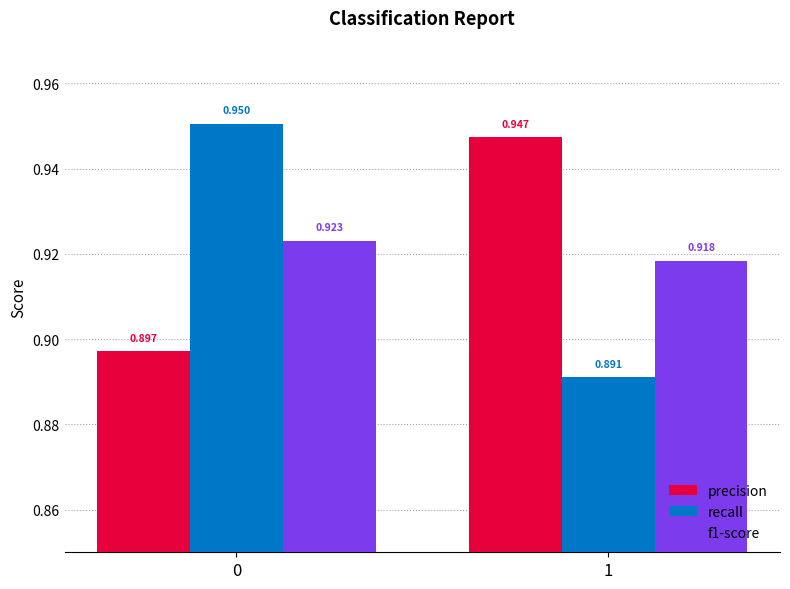

Which series has the largest range (max minus min)?

recall